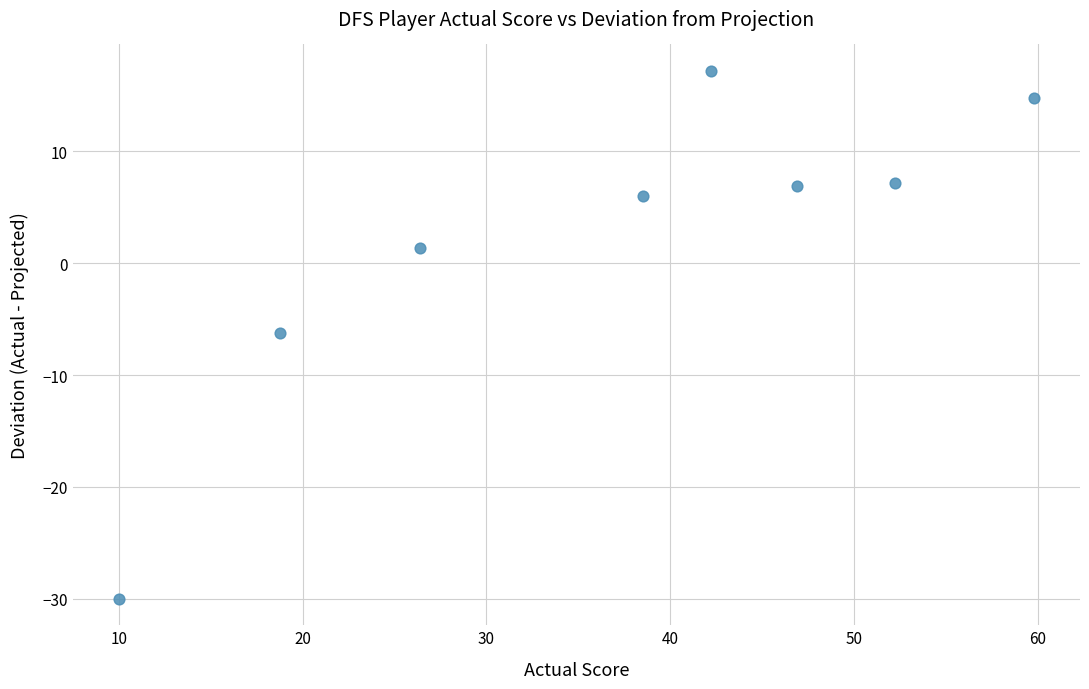

What is the average X value?

36.9